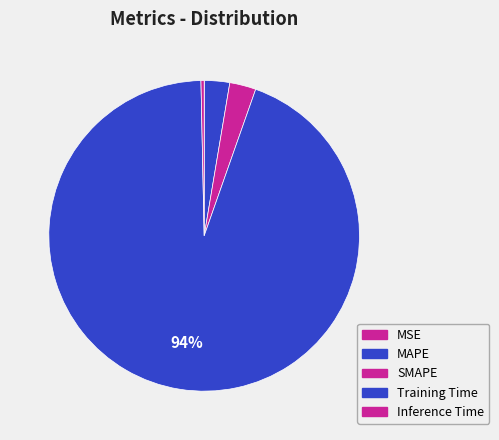

Is the sum of SMAPE and Training Time greater than half?

Yes